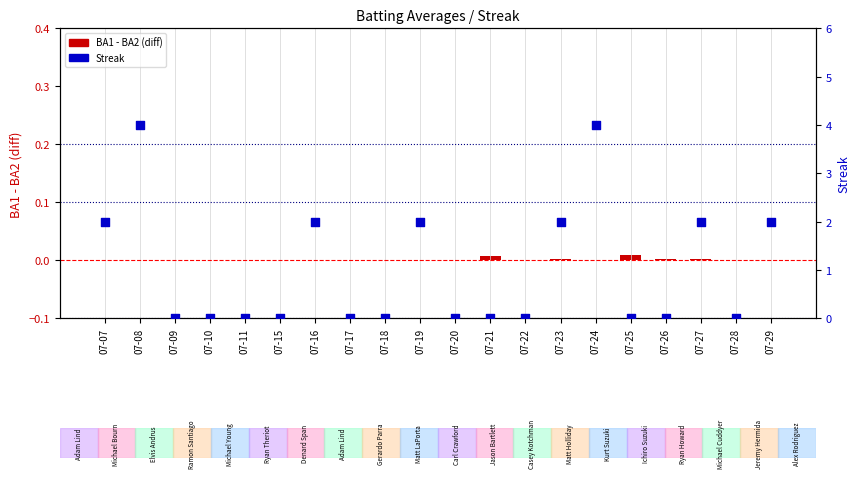

Which series contains the lowest Y value?

BA1 - BA2 (diff)